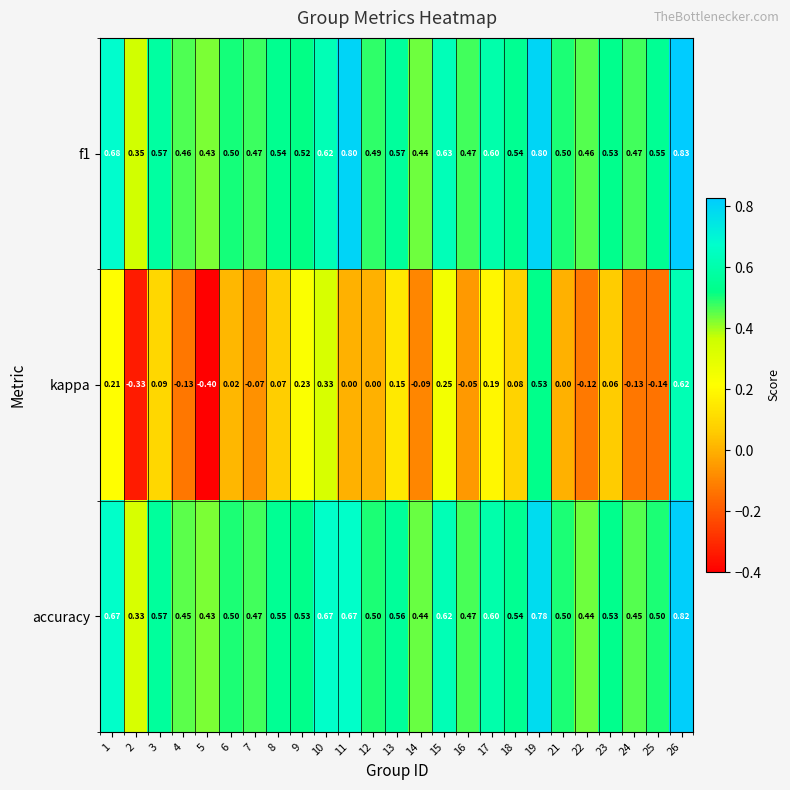

Which series has the largest range (max minus min)?

kappa